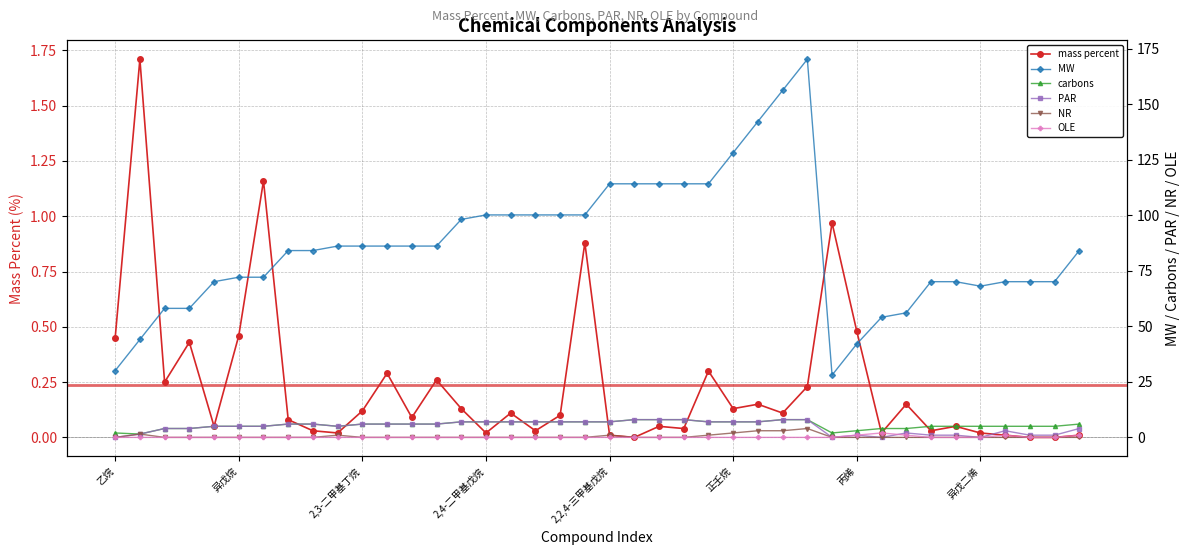

Reading left to right, what are all the values shown in this chart?

mass percent: 0.5	1.7	0.2	0.4	0.1	0.5	1.2	0.1	0.0	0.0	0.1	0.3	0.1	0.3	0.1	0.0	0.1	0.0	0.1	0.9	0.0	0.0	0.1	0.0	0.3	0.1	0.1	0.1	0.2	1.0	0.5	0.0	0.1	0.0	0.1	0.0	0.0	0.0	0.0	0.0
MW: 30.1	44.1	58.1	58.1	70.1	72.2	72.2	84.2	84.2	86.2	86.2	86.2	86.2	86.2	98.2	100.2	100.2	100.2	100.2	100.2	114.2	114.2	114.2	114.2	114.2	128.3	142.3	156.3	170.3	28.1	42.1	54.1	56.1	70.1	70.1	68.1	70.1	70.1	70.1	84.2
carbons: 2.0	1.5	4.0	4.0	5.0	5.0	5.0	6.0	6.0	5.0	6.0	6.0	6.0	6.0	7.0	7.0	7.0	7.0	7.0	7.0	7.0	8.0	8.0	8.0	7.0	7.0	7.0	8.0	8.0	2.0	3.0	4.0	4.0	5.0	5.0	5.0	5.0	5.0	5.0	6.0
PAR: 0.0	1.5	4.0	4.0	5.0	5.0	5.0	6.0	6.0	5.0	6.0	6.0	6.0	6.0	7.0	7.0	7.0	7.0	7.0	7.0	7.0	8.0	8.0	8.0	7.0	7.0	7.0	8.0	8.0	0.0	1.0	0.0	2.0	1.0	1.0	0.0	3.0	1.0	1.0	4.0
NR: 0.0	1.5	0.0	0.0	0.0	0.0	0.0	0.0	0.0	1.0	0.0	0.0	0.0	0.0	0.0	0.0	0.0	0.0	0.0	0.0	1.0	0.0	0.0	0.0	1.0	2.0	3.0	3.0	4.0	0.0	0.0	0.0	0.0	0.0	0.0	0.0	0.0	0.0	0.0	0.0
OLE: 0.0	0.0	0.0	0.0	0.0	0.0	0.0	0.0	0.0	0.0	0.0	0.0	0.0	0.0	0.0	0.0	0.0	0.0	0.0	0.0	0.0	0.0	0.0	0.0	0.0	0.0	0.0	0.0	0.0	0.0	1.0	2.0	1.0	0.0	0.0	0.0	1.0	0.0	0.0	1.0